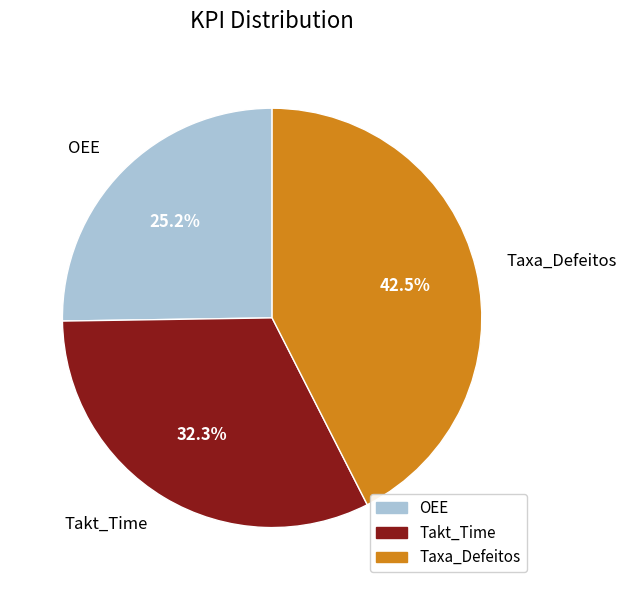

Rank the categories by value from highest to lowest.

Taxa_Defeitos, Takt_Time, OEE